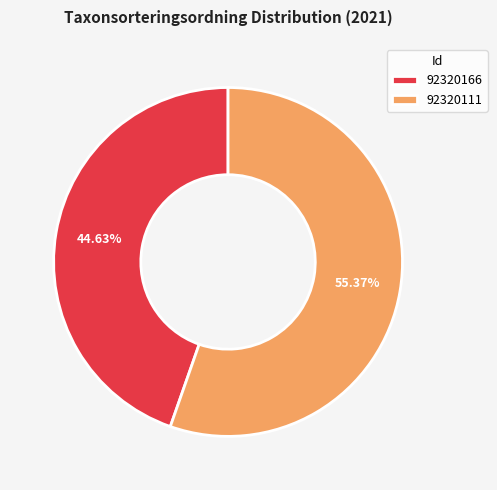

To the nearest percent, what percentage of the pie is 92320111?

55%